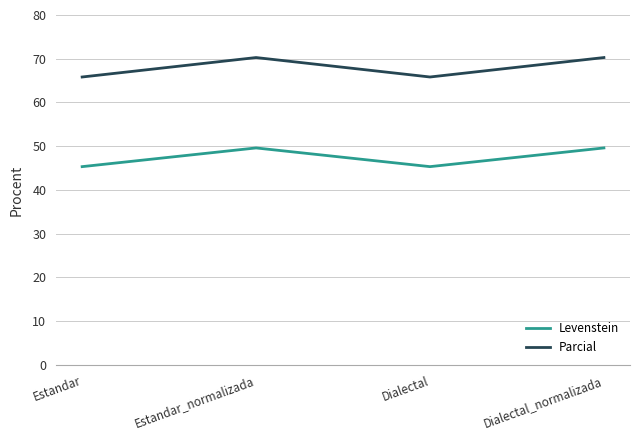

How many interior local valleys does the Parcial series have?

1